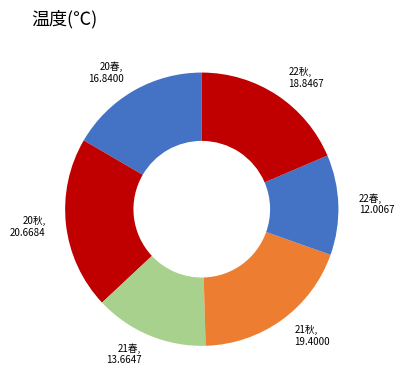

Rank the categories by value from lowest to highest.

22春, 21春, 20春, 22秋, 21秋, 20秋